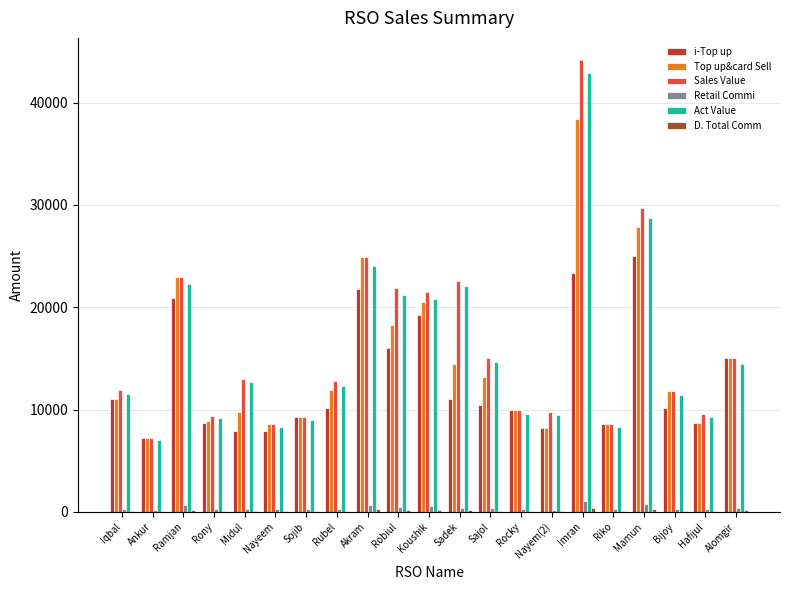

What is the maximum value shown in the chart?

44125.0